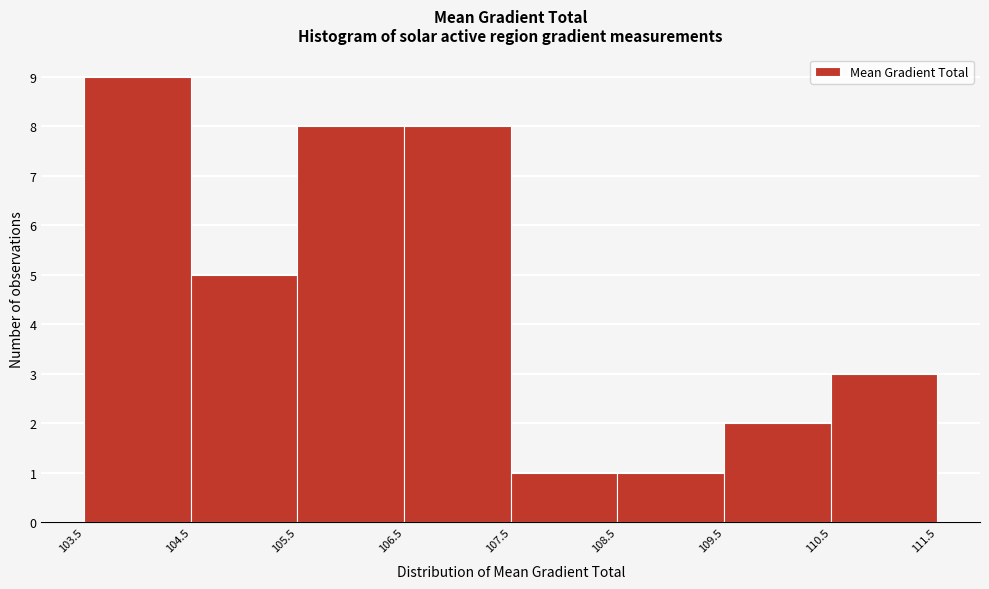

Reading left to right, transcribe this chart: for each bar, give the range it covers on the x-axis and its height. The values are not printed on the chart, so give them approximately, as read against the axis.

103.5 to 104.5: 9
104.5 to 105.5: 5
105.5 to 106.5: 8
106.5 to 107.5: 8
107.5 to 108.5: 1
108.5 to 109.5: 1
109.5 to 110.5: 2
110.5 to 111.5: 3